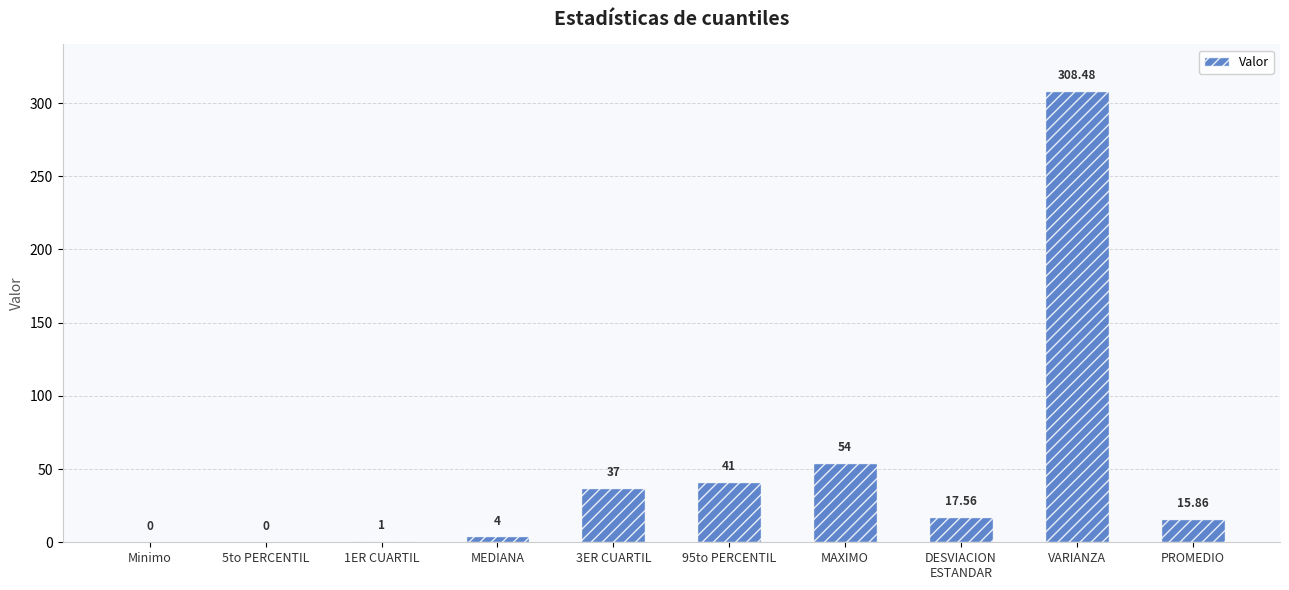

What is the sum of all values?

478.9